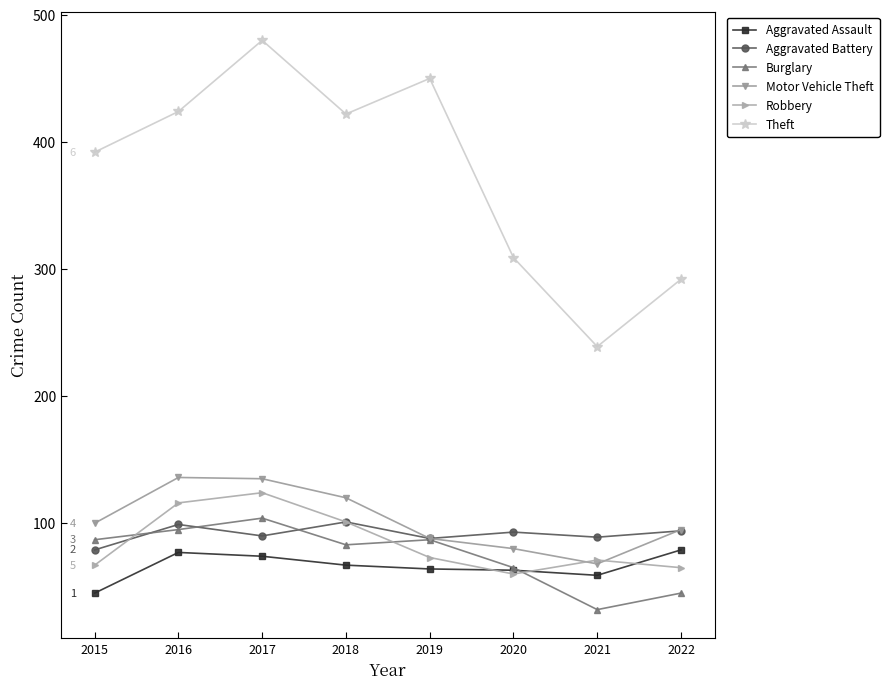

True or false: Theft has a value of 799 at 2019.

False